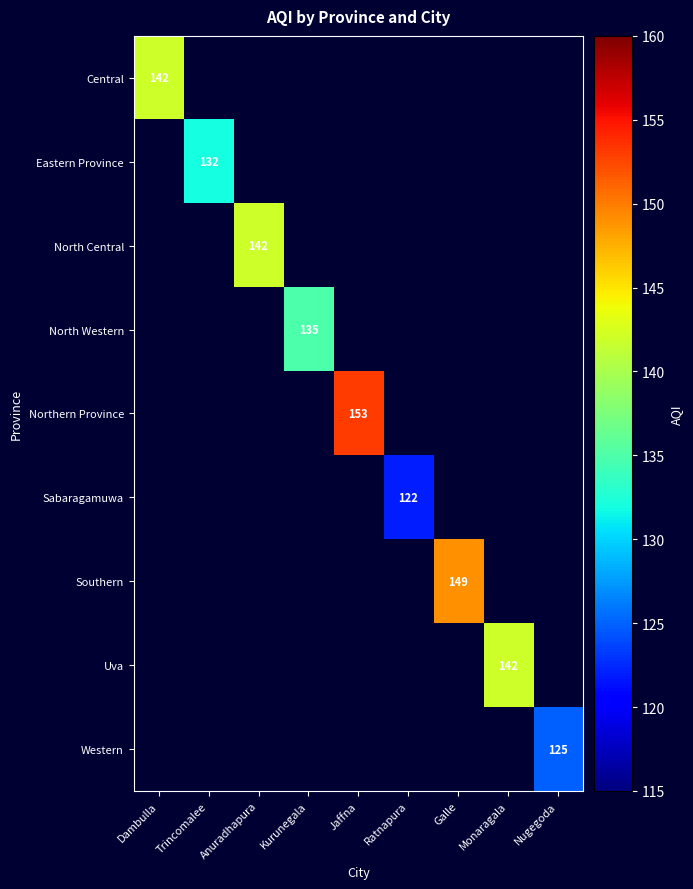

Which category has the lowest value in the Central series?

Dambulla